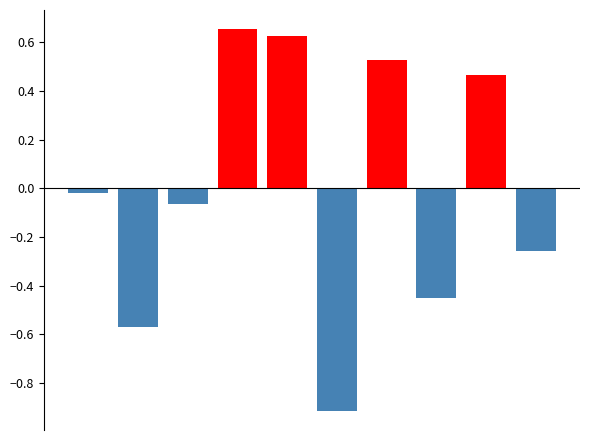

The col_0_positive series shows 0.7 at 3. True or false?

True